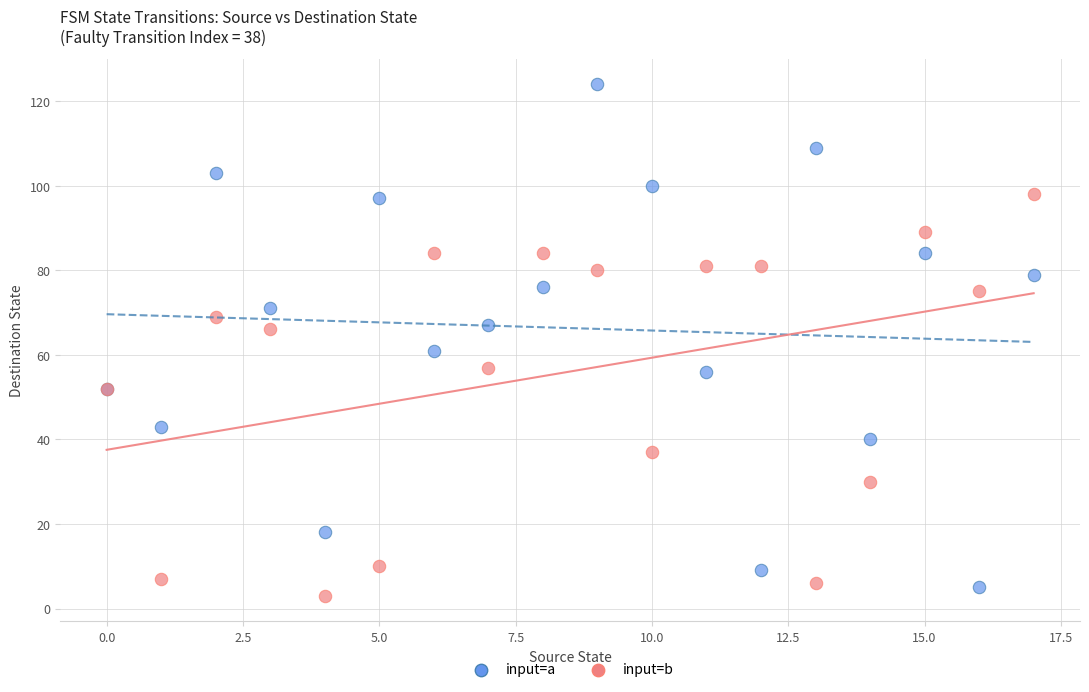

Which series reaches the maximum Y coordinate?

input=a